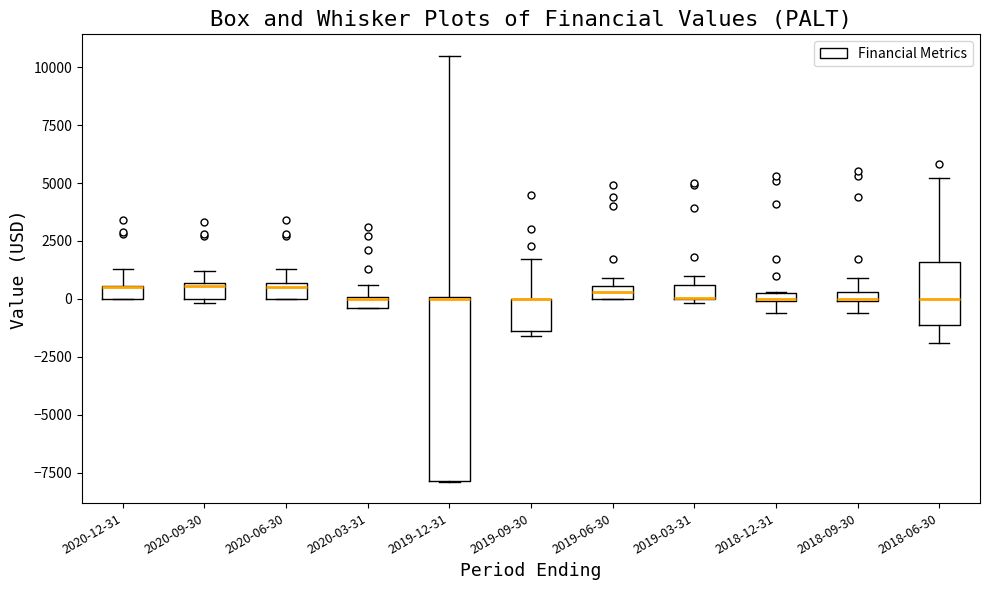

Comparing the boxes themselves (not the whiskers), which one is the tallest?

2019-12-31